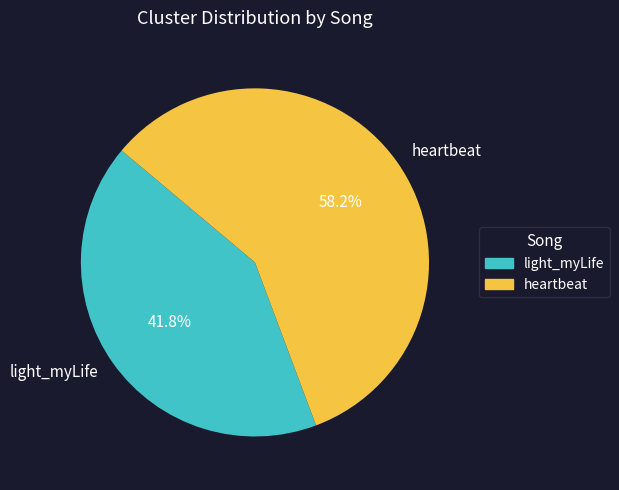

What is the smallest slice in the pie chart?

light_myLife